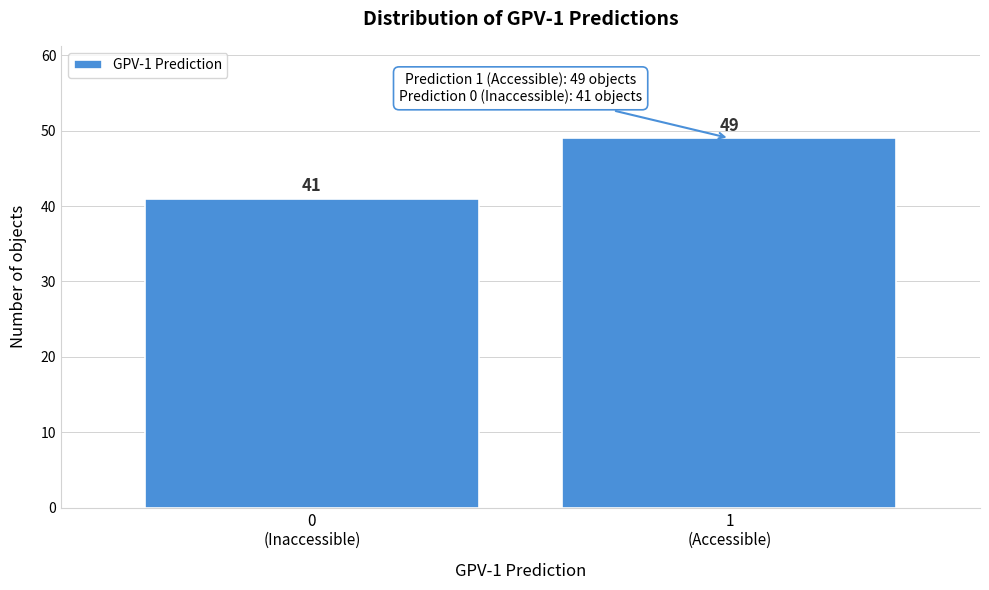

Reading left to right, list all the values displayed in this chart.

41	49